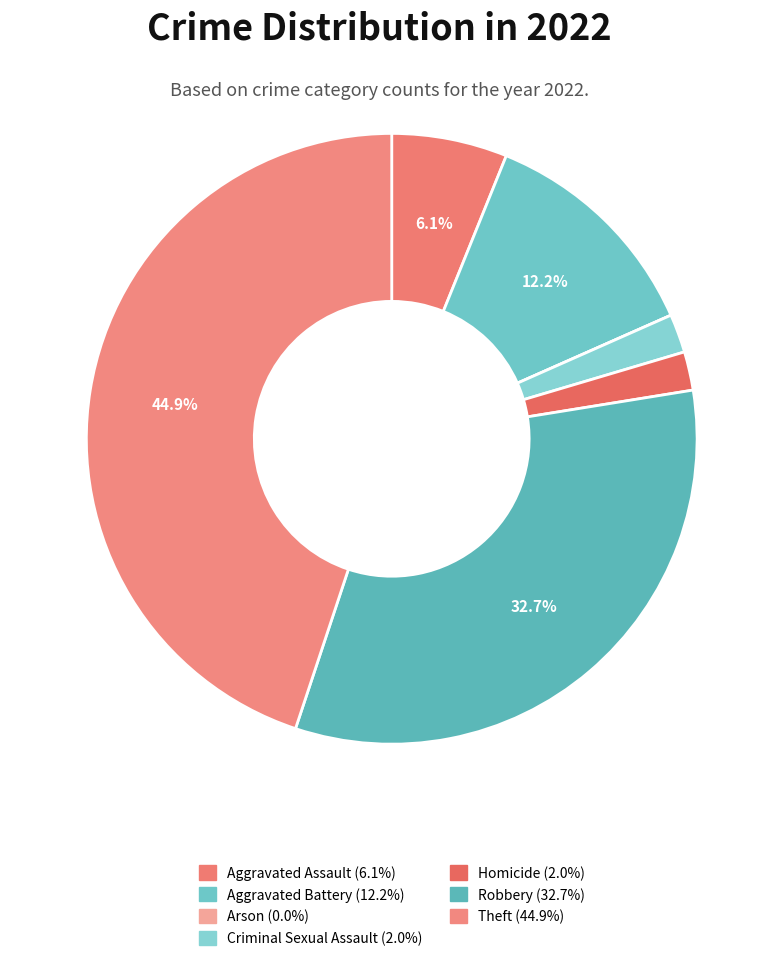

True or false: Homicide accounts for 2% of the total.

True